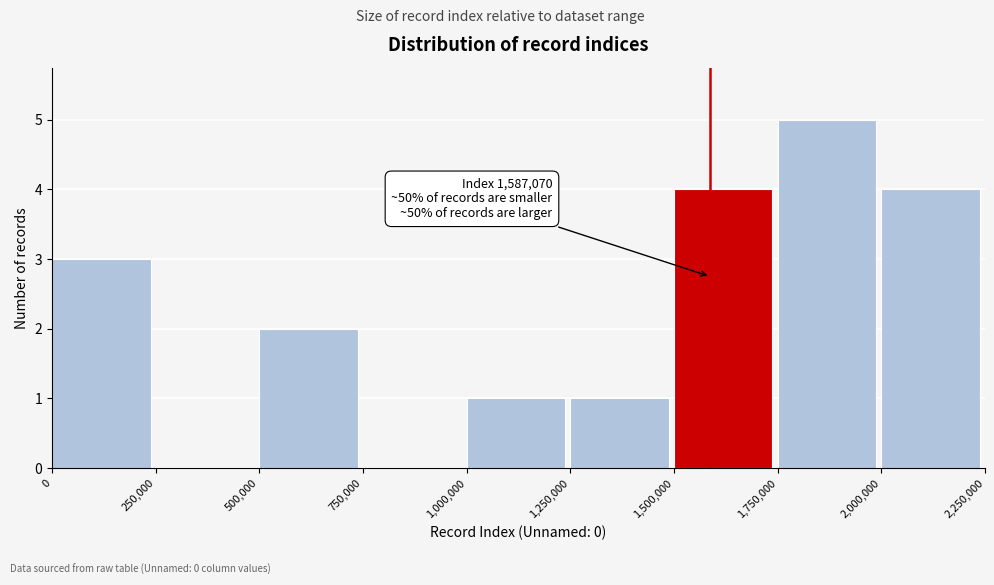

Which range on the x-axis has the tallest bar?

1,750,000 to 2,000,000